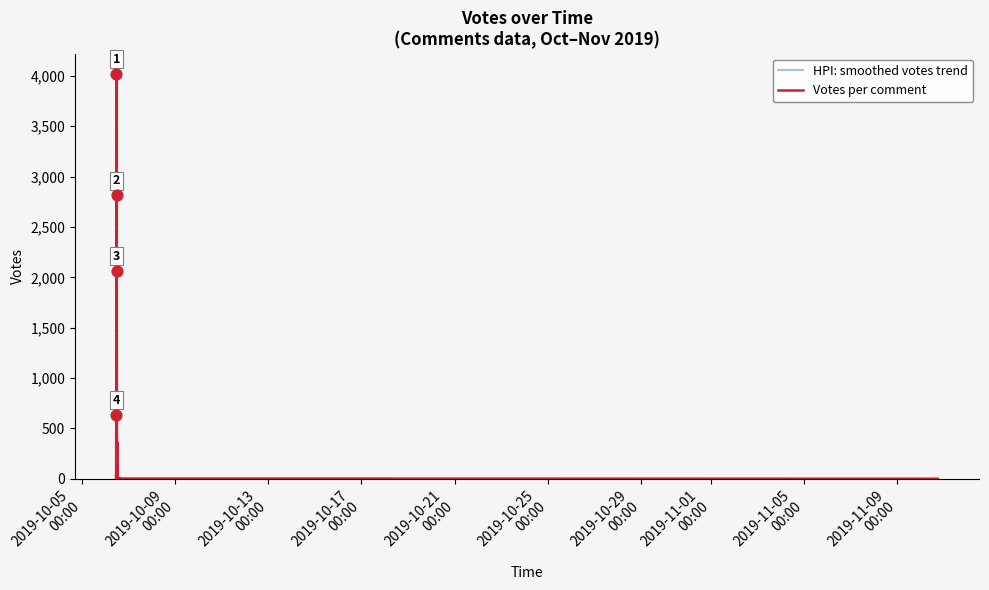

At how many categories does at least one series exceed 108?

13